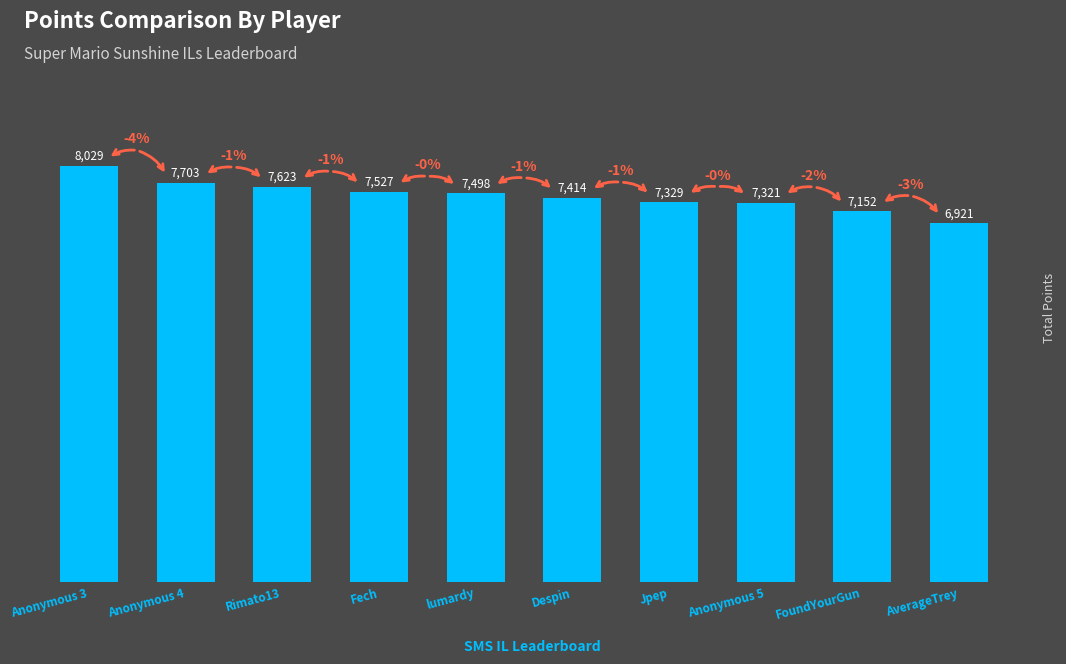

Reading left to right, list all the values displayed in this chart.

8029	7703	7623	7527	7498	7414	7329	7321	7152	6921